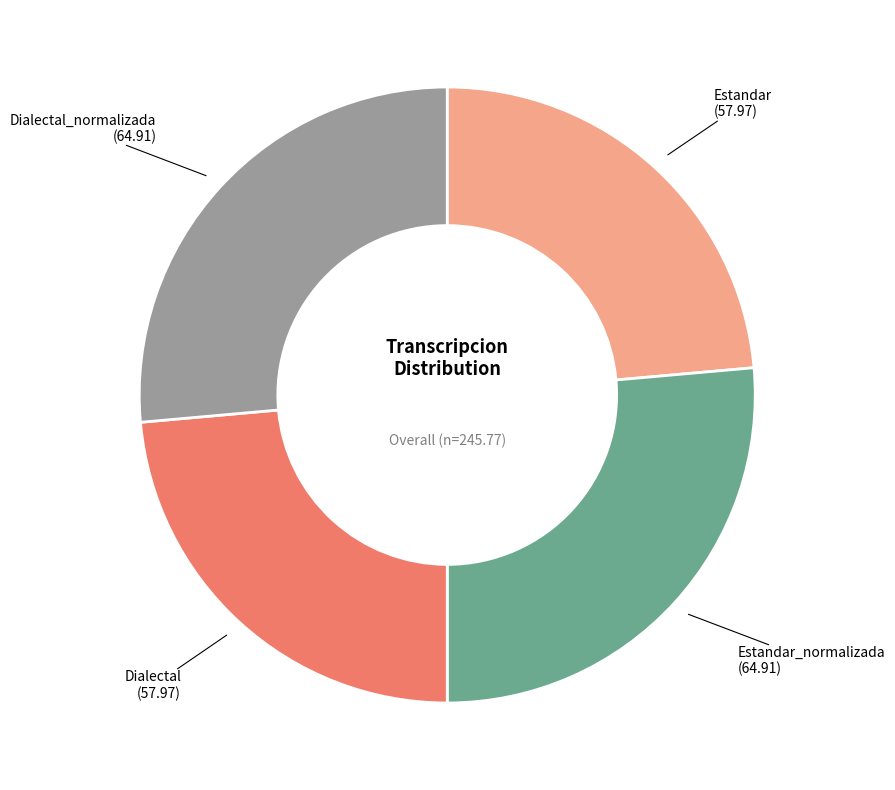

Is Estandar_normalizada the majority of the pie?

No